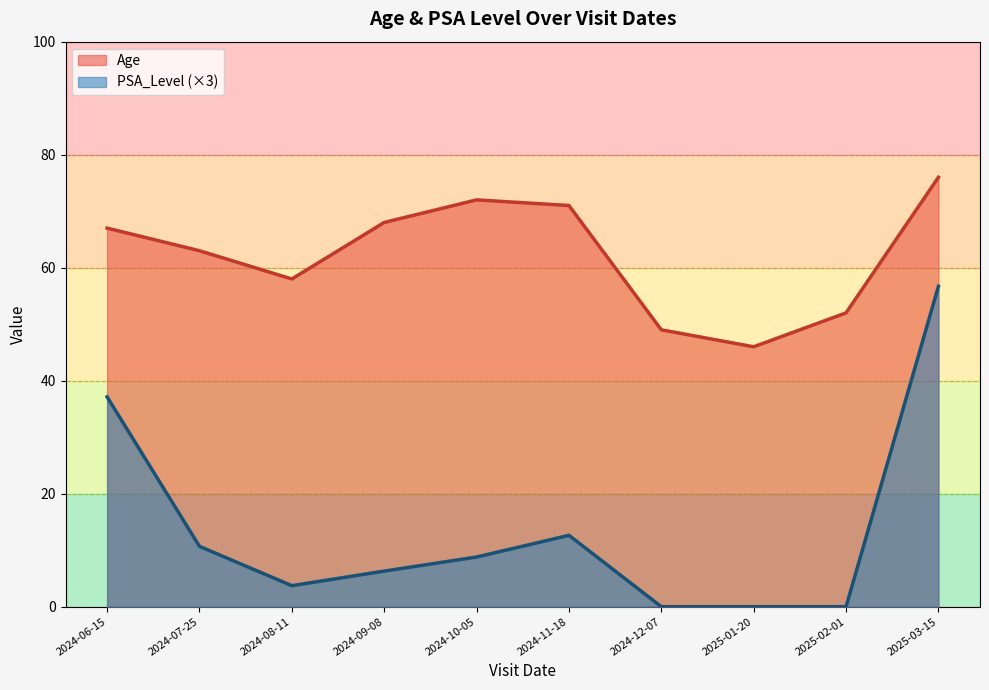

At how many categories does at least one series exceed 75?

1